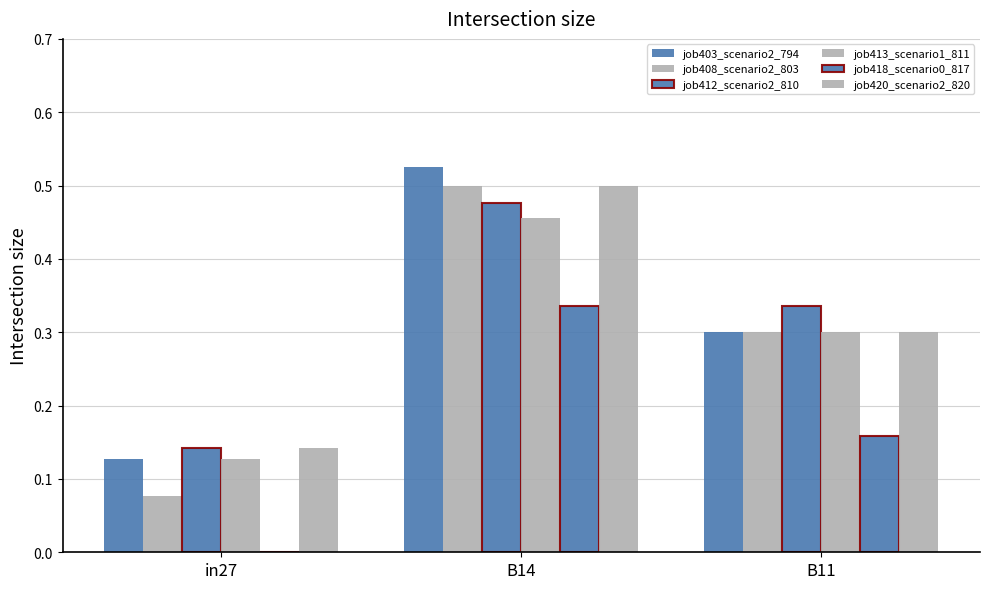

Count the number of categories in the chart.

3